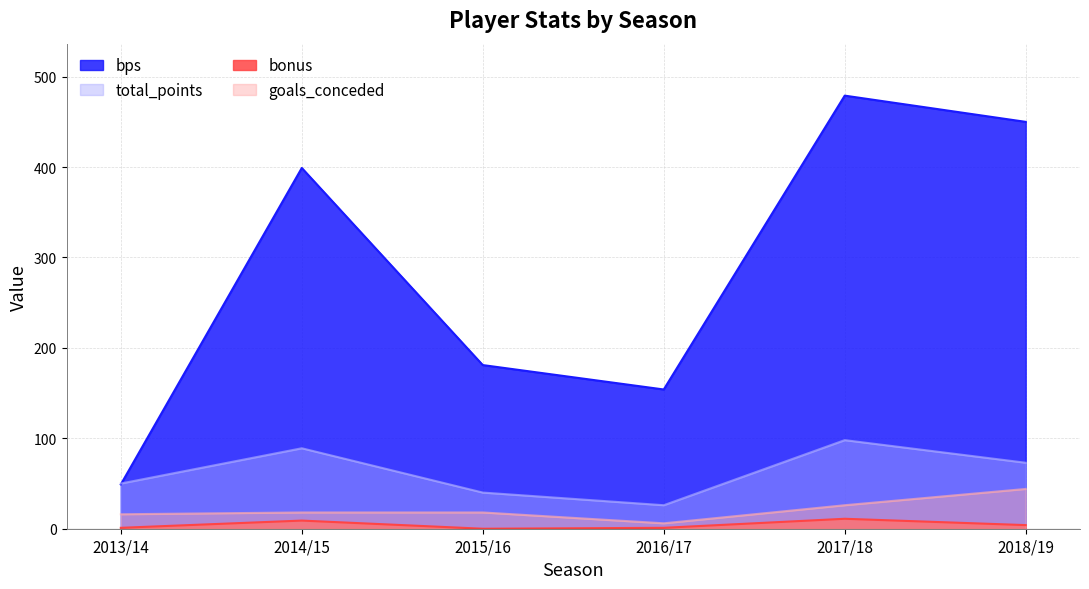

At 2015/16, list the series in order from largest to smallest.

bps, total_points, goals_conceded, bonus